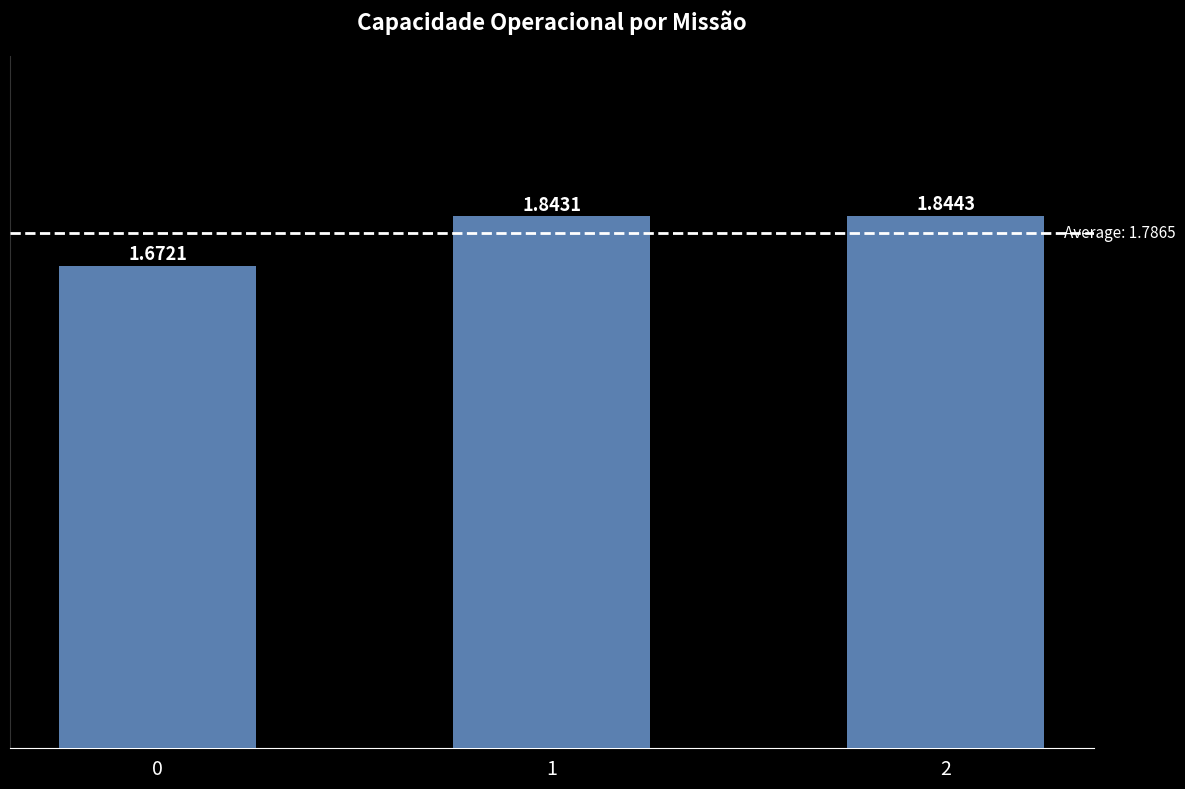

What is the change in value from 0 to 2?

+0.2